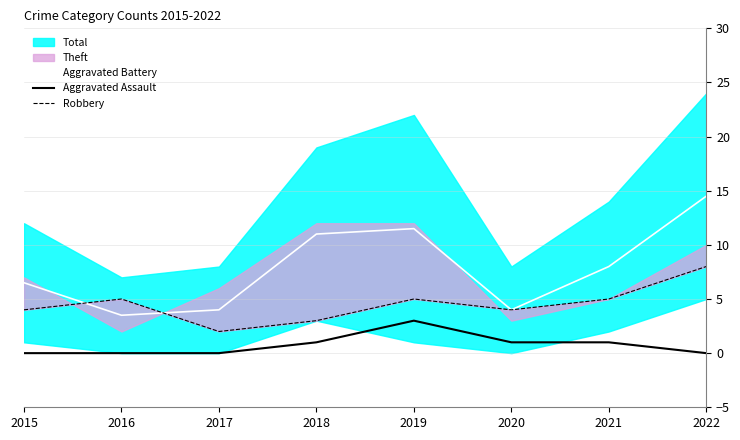

What is the maximum value for Aggravated Assault?

3.0